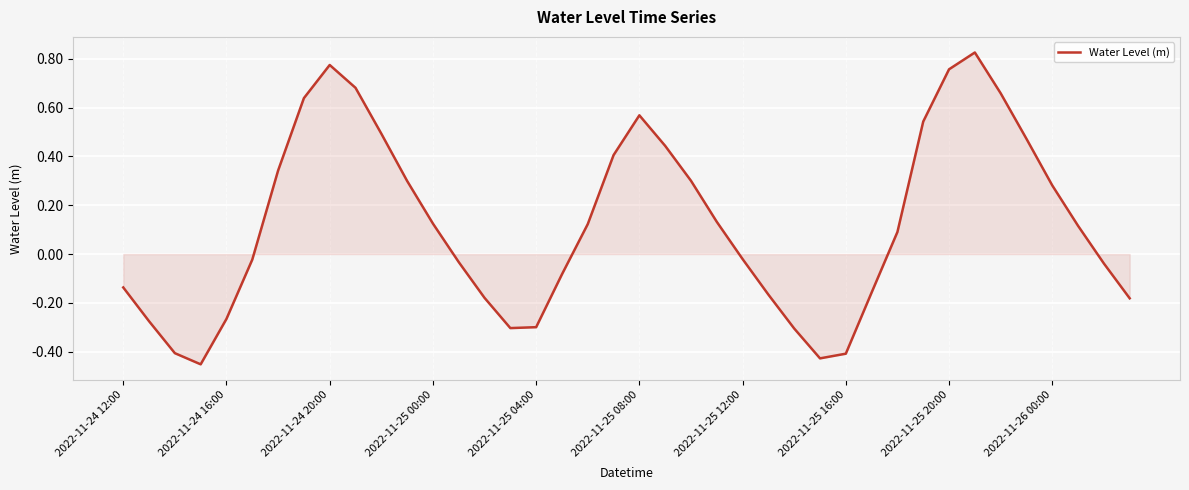

What is the difference between the maximum and minimum values?

1.3